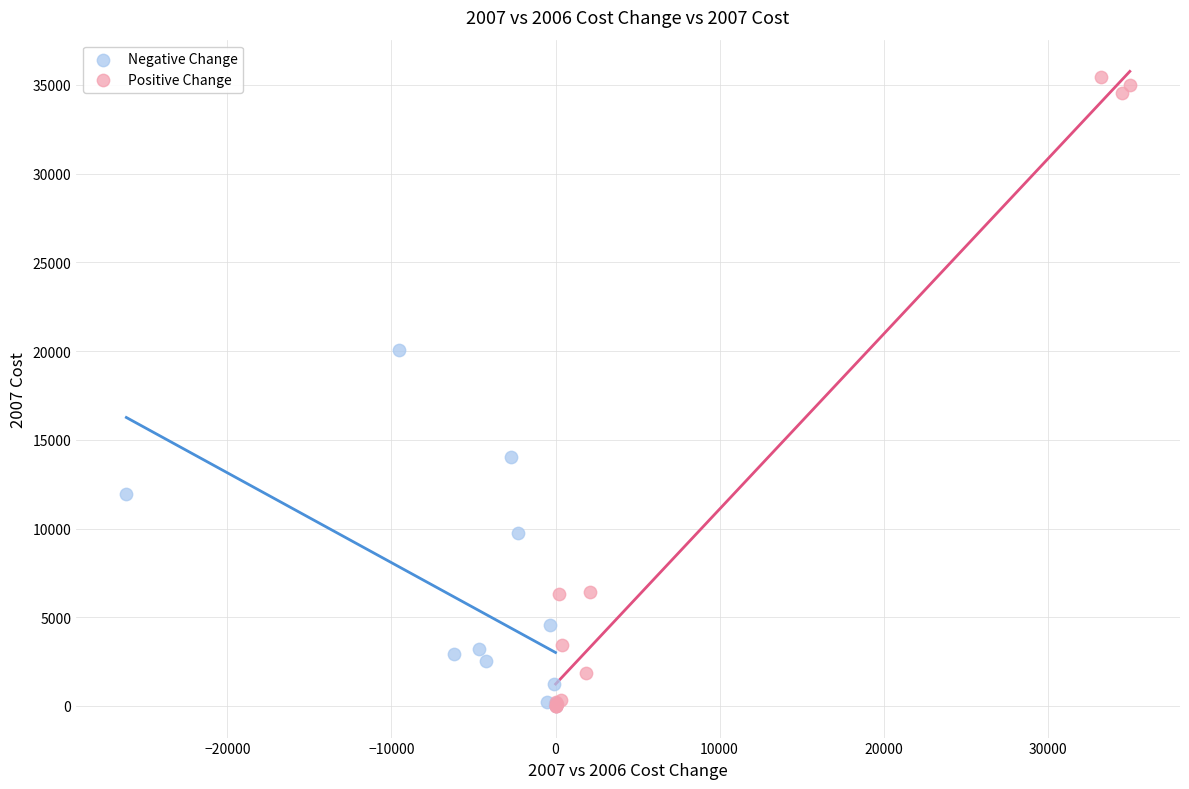

Which series has the largest Y range (max minus min)?

Positive Change